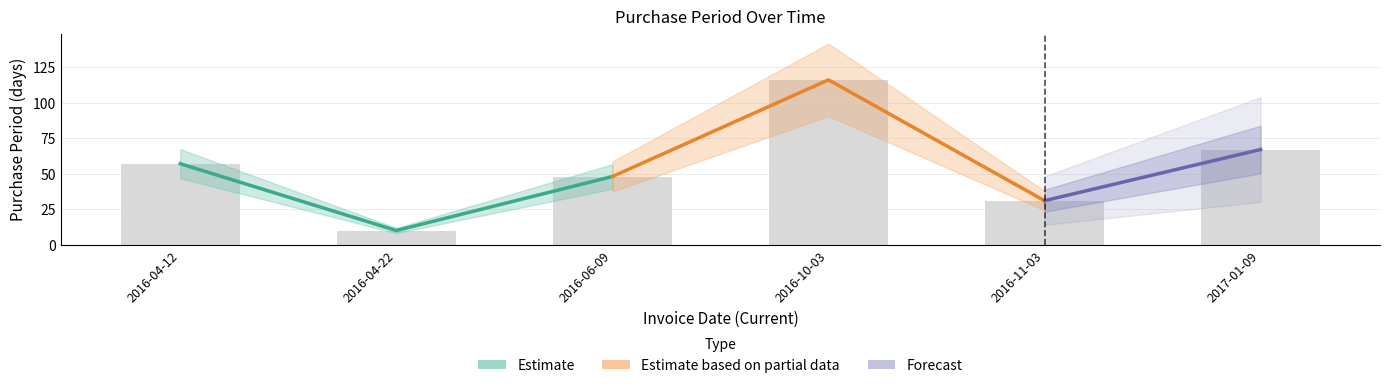

List the labels in order of value, smallest first.

2016-04-22, 2016-11-03, 2016-06-09, 2016-04-12, 2017-01-09, 2016-10-03